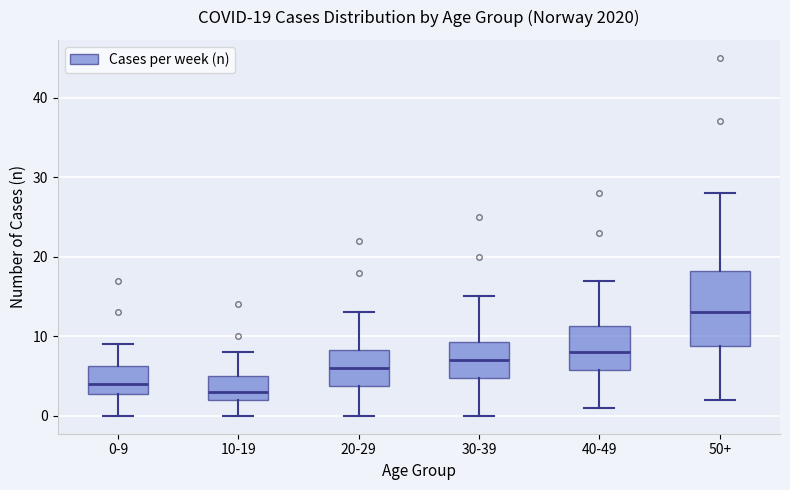

Which box has the lowest median line?

10-19